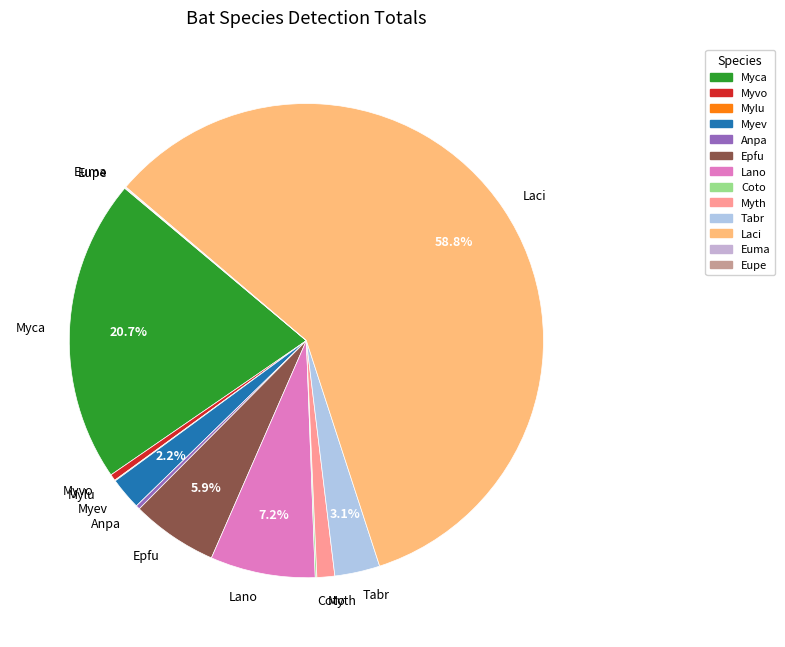

To the nearest percent, what is the difference between the largest and smallest slice percentages?

59%